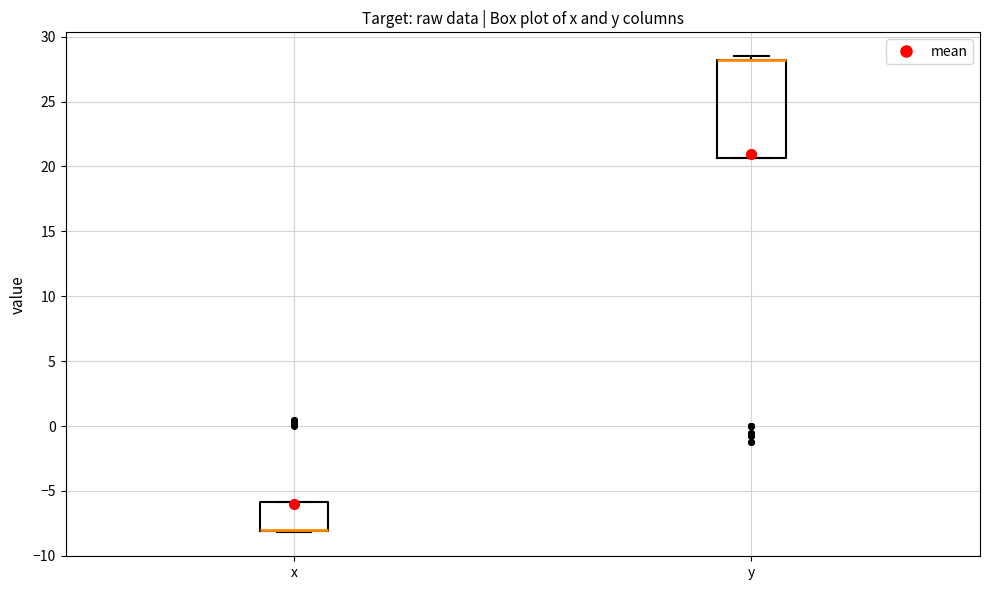

Reading left to right, read every box against the y-axis: the position of its median line, the range the box covers, and the ends of its whiskers. The values are not printed on the chart, so give them approximately, as read against the axis.

x: median -8.0 (drawn on the box's lower edge), box -8.0 to -6.0, whiskers -8.0 to -6.0
y: median 28.0 (drawn on the box's upper edge), box 20.5 to 28.0, whiskers 20.5 to 28.5